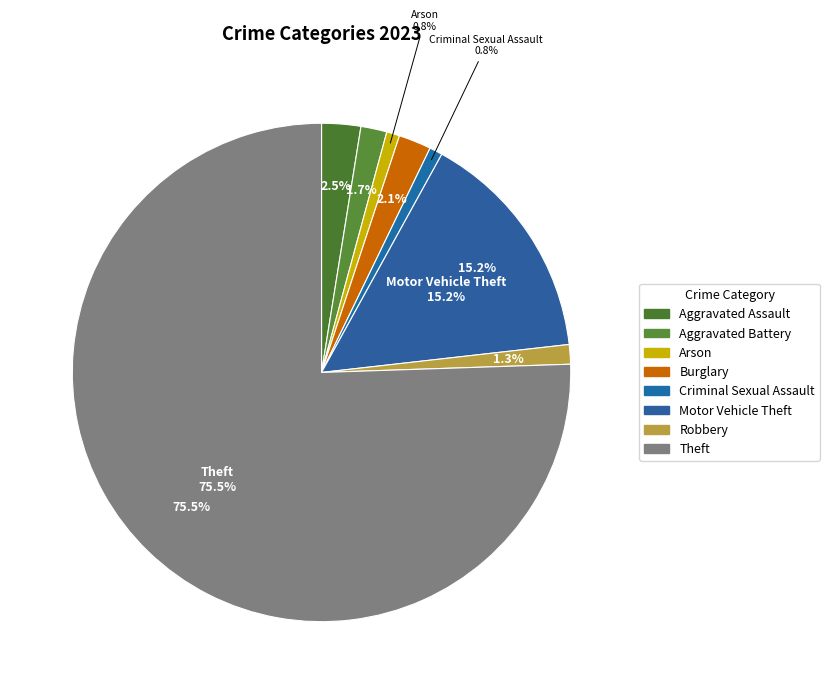

What is the ratio of the value at Motor Vehicle Theft to the value at Robbery?

12.0